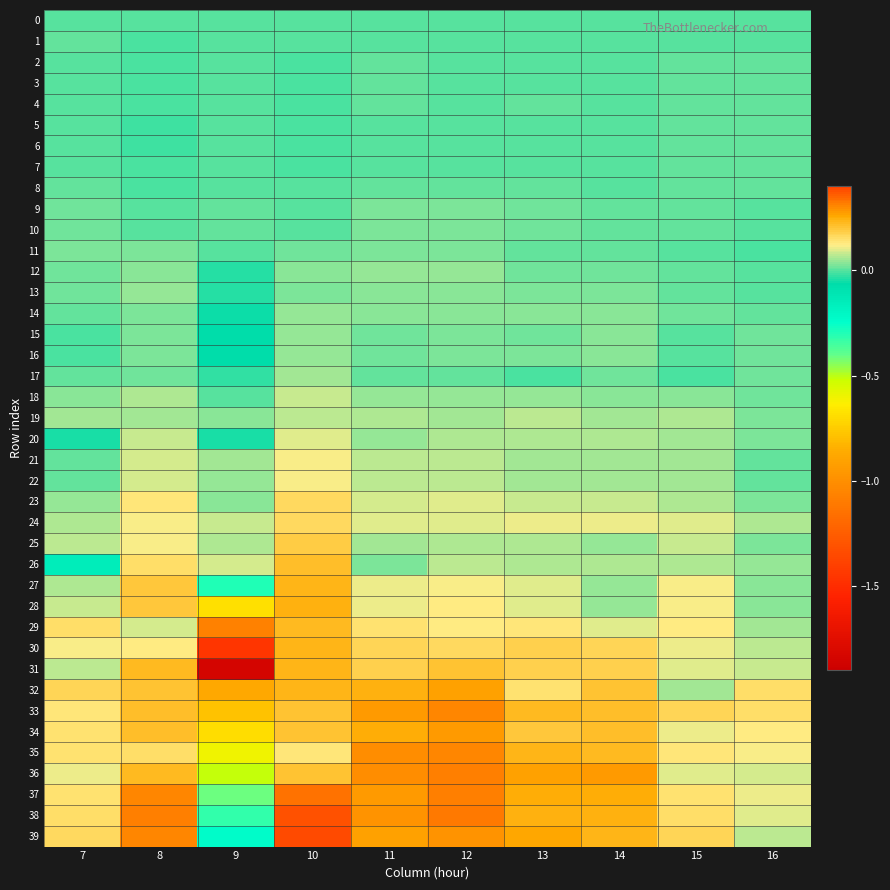

What is the maximum value shown in the chart?

0.4